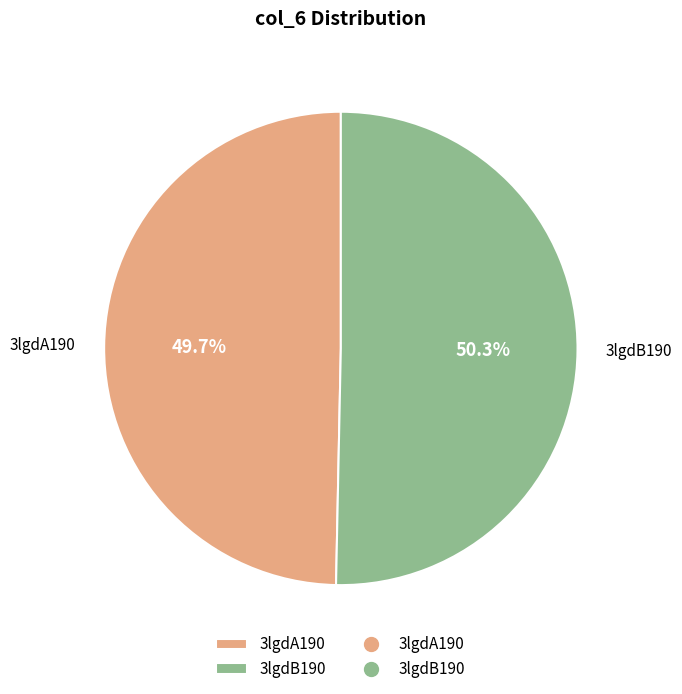

Which category has the biggest portion of the pie?

3lgdB190